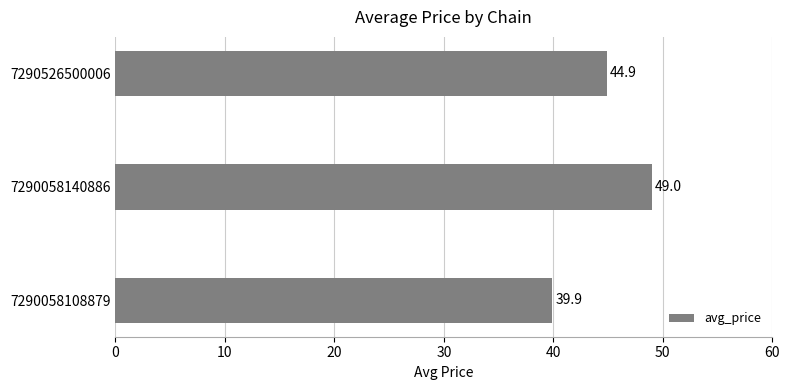

What is the greatest value displayed?

49.0